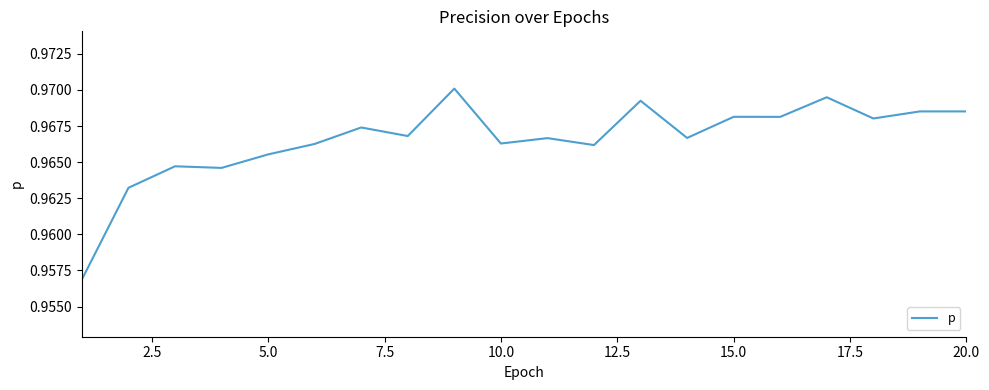

Does the chart display data point markers on the line(s)?

No